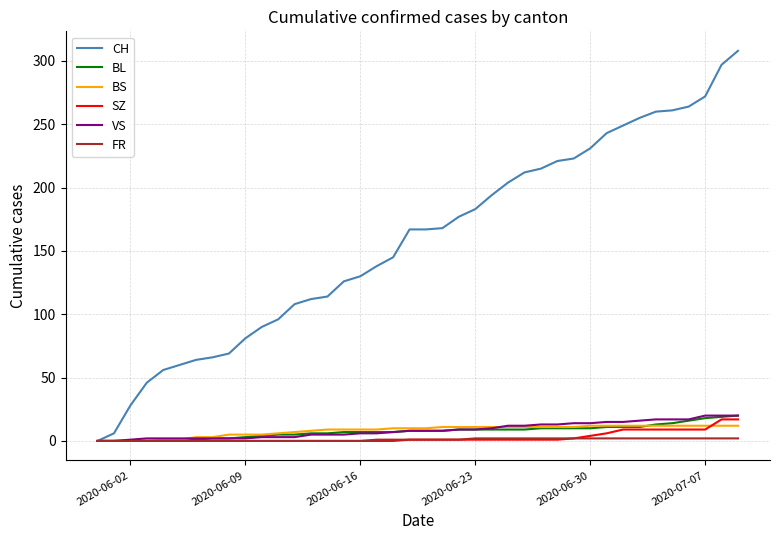

Which series has the largest total across all categories?

CH